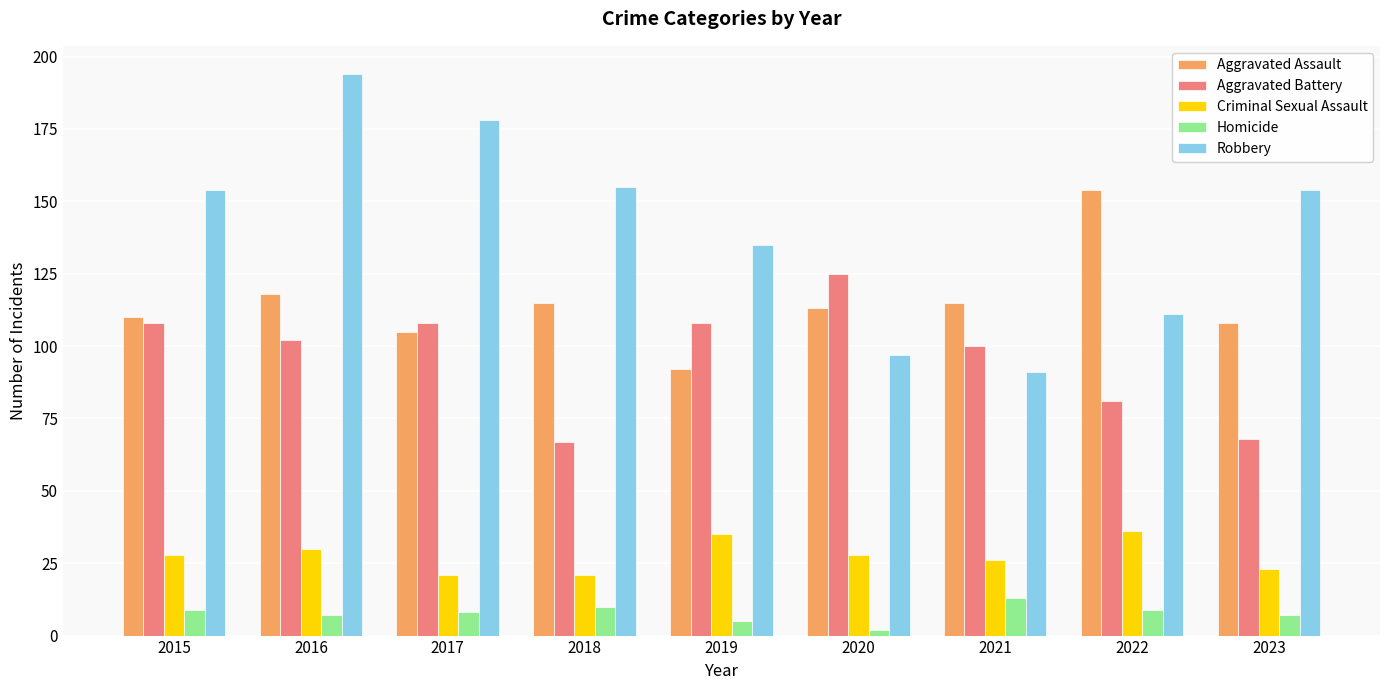

Count the number of categories in the chart.

9